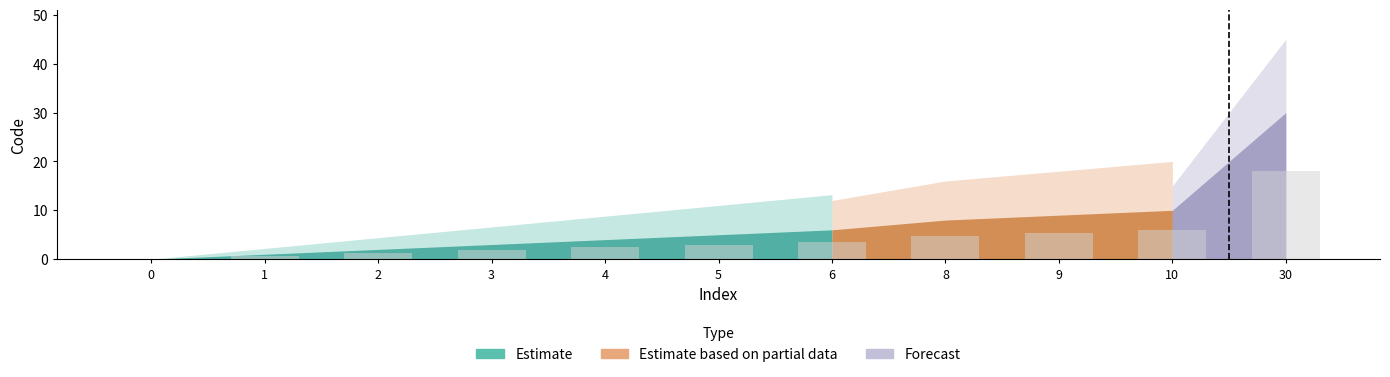

Reading left to right, extract all data points from this chart.

0=0.0	1=0.6	2=1.2	3=1.8	4=2.4	5=3.0	6=3.6	8=4.8	9=5.4	10=6.0	30=18.0